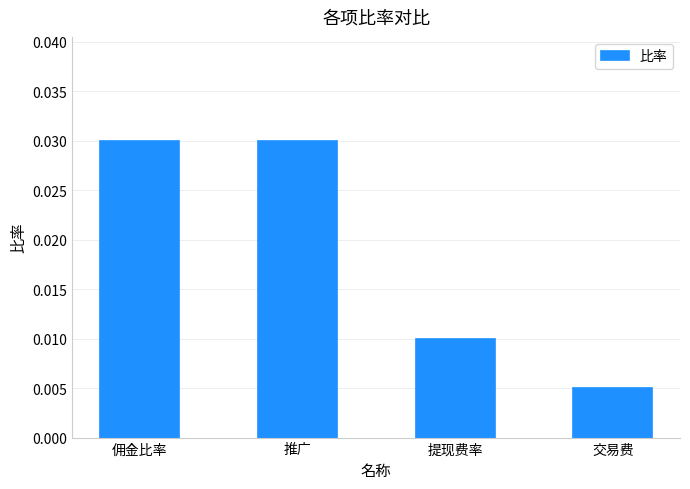

Where is the data nearest to the value 0?

交易费